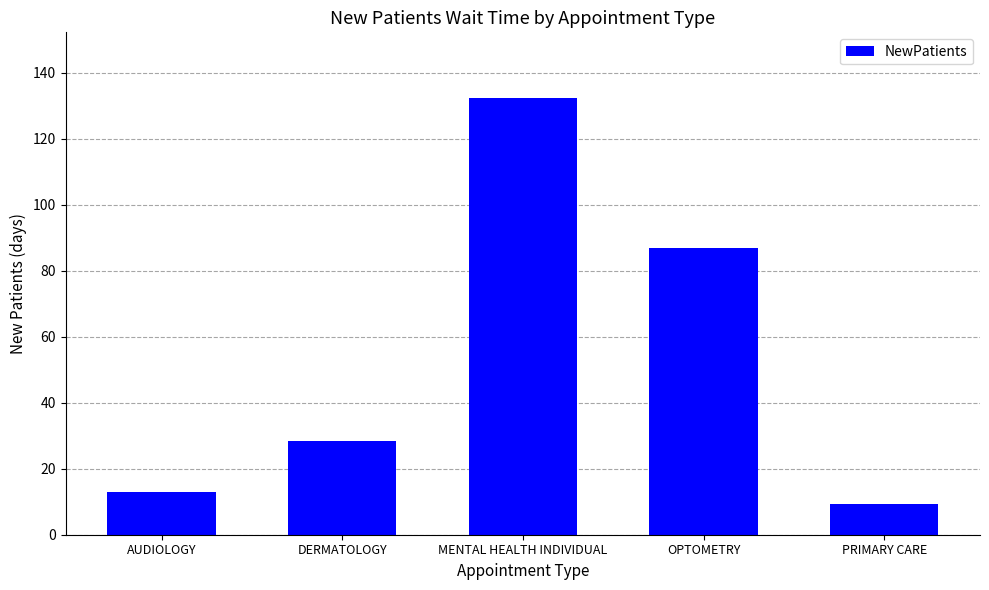

What is the difference between the values at AUDIOLOGY and PRIMARY CARE?

3.5